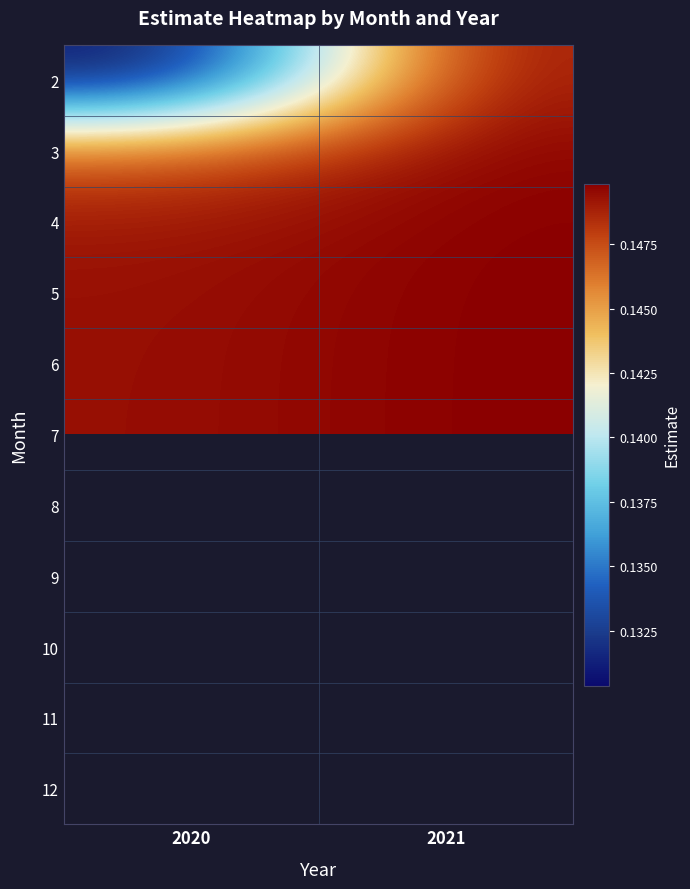

The value of 6 at 2021 is 0.1. True or false?

True